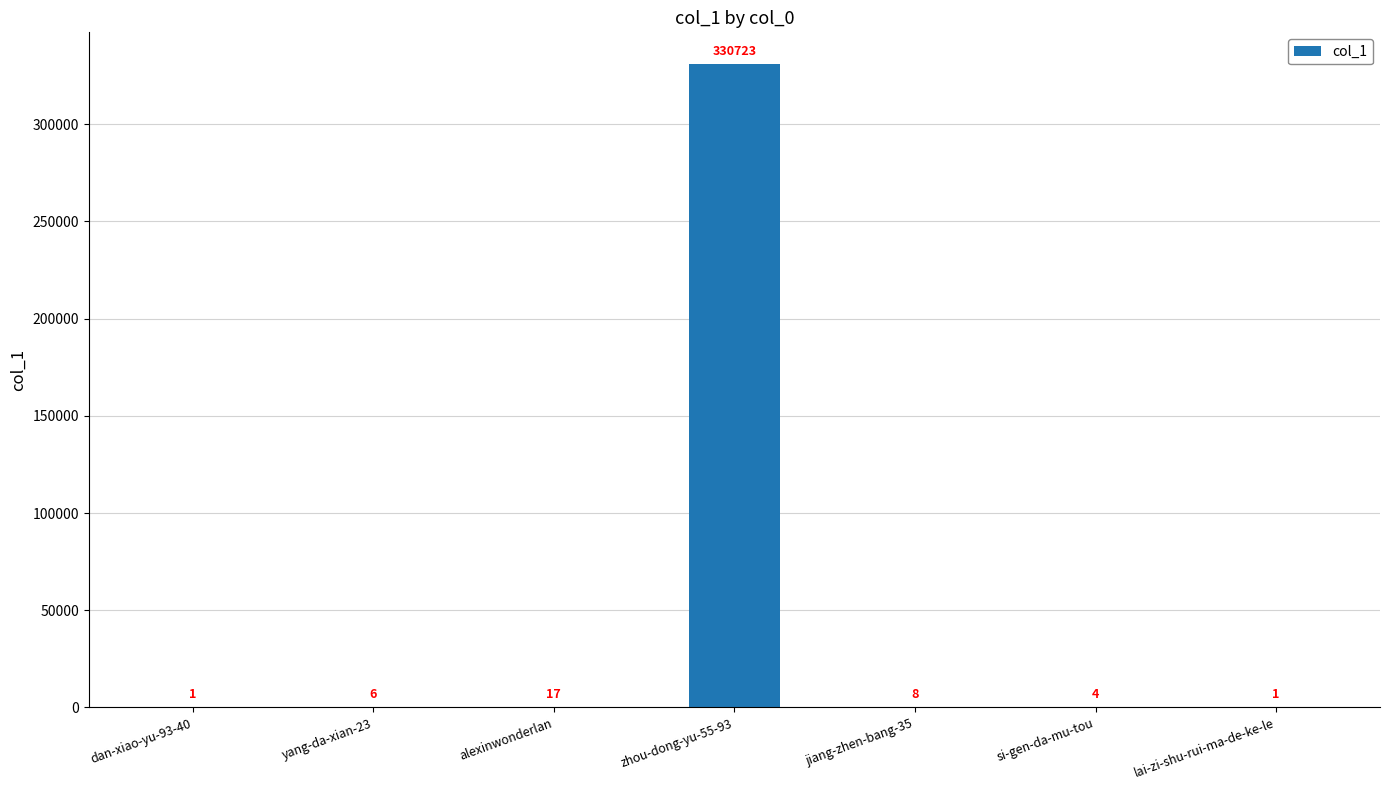

Between dan-xiao-yu-93-40 and yang-da-xian-23, which is larger?

yang-da-xian-23